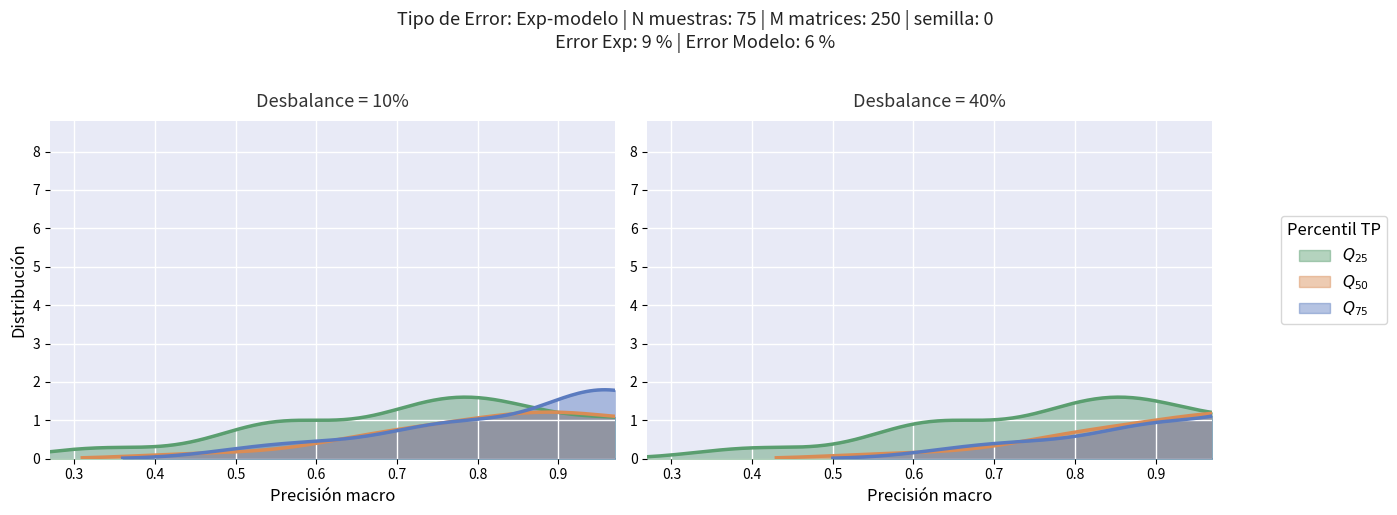

Is it true that col_6 equals 1.7 at 18?

False